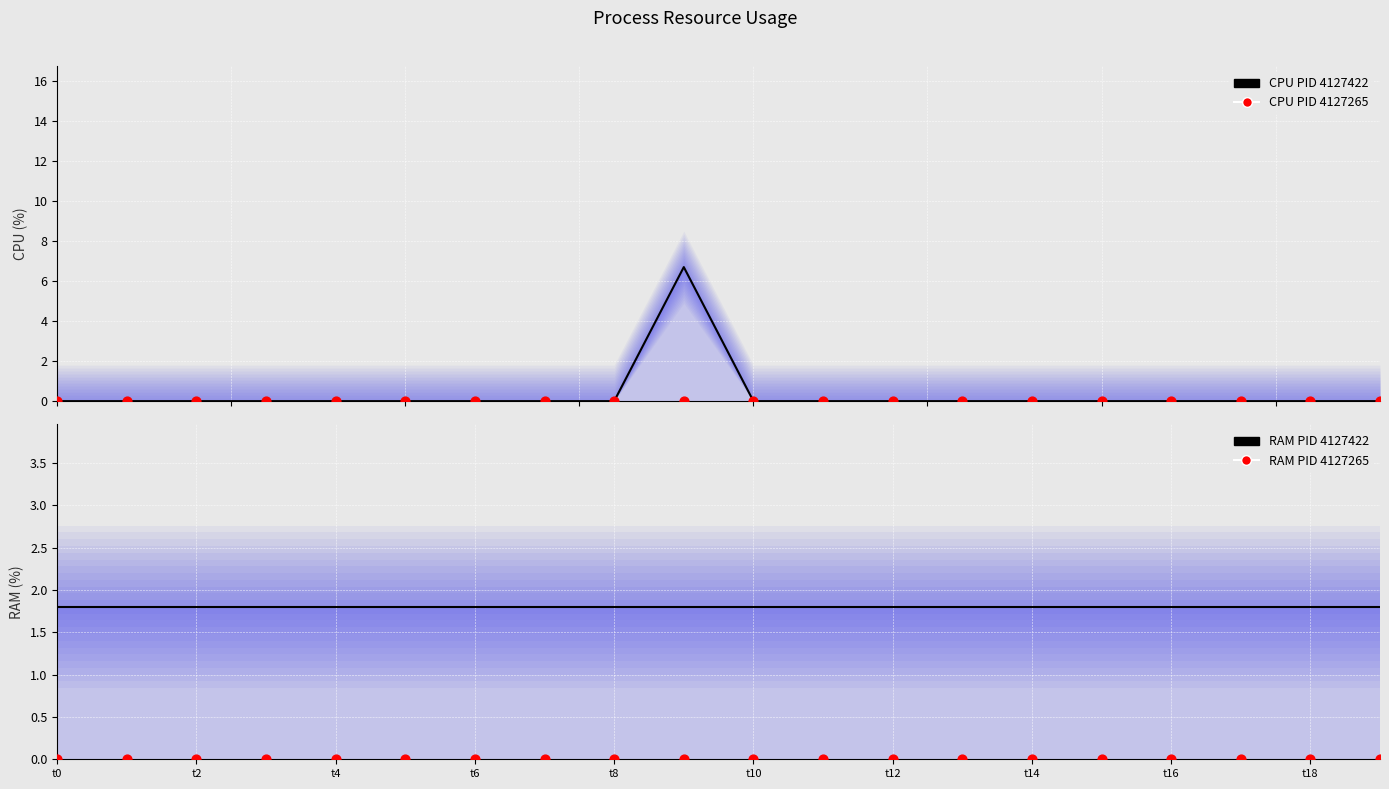

Which series contains the highest Y value?

CPU PID 4127422 (line)